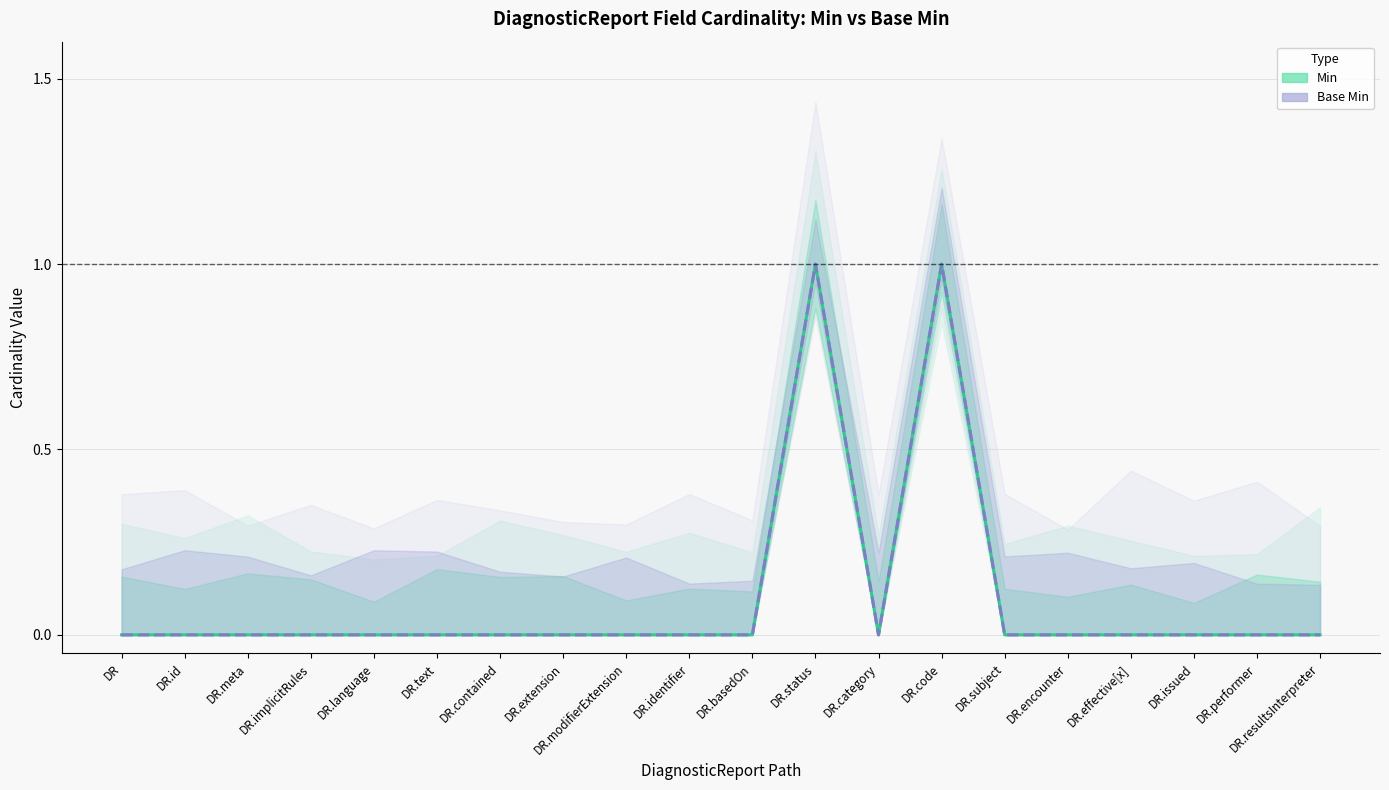

How many series are shown in this chart?

2